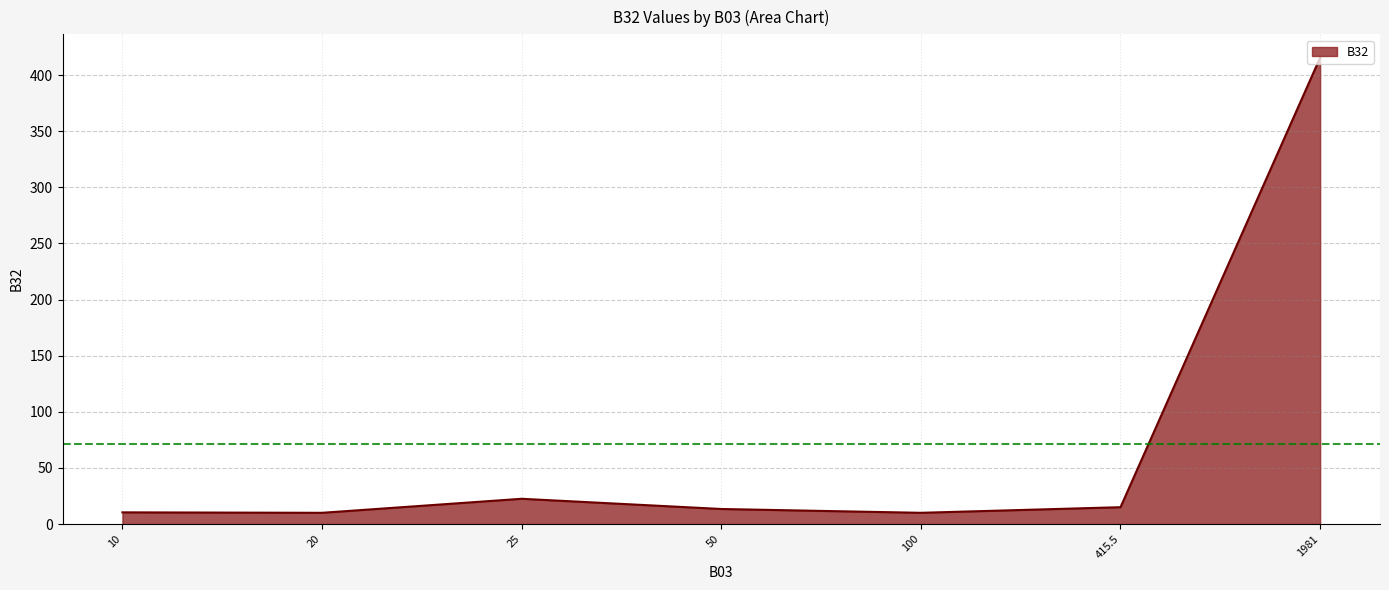

What is the minimum value shown in the chart?

10.0